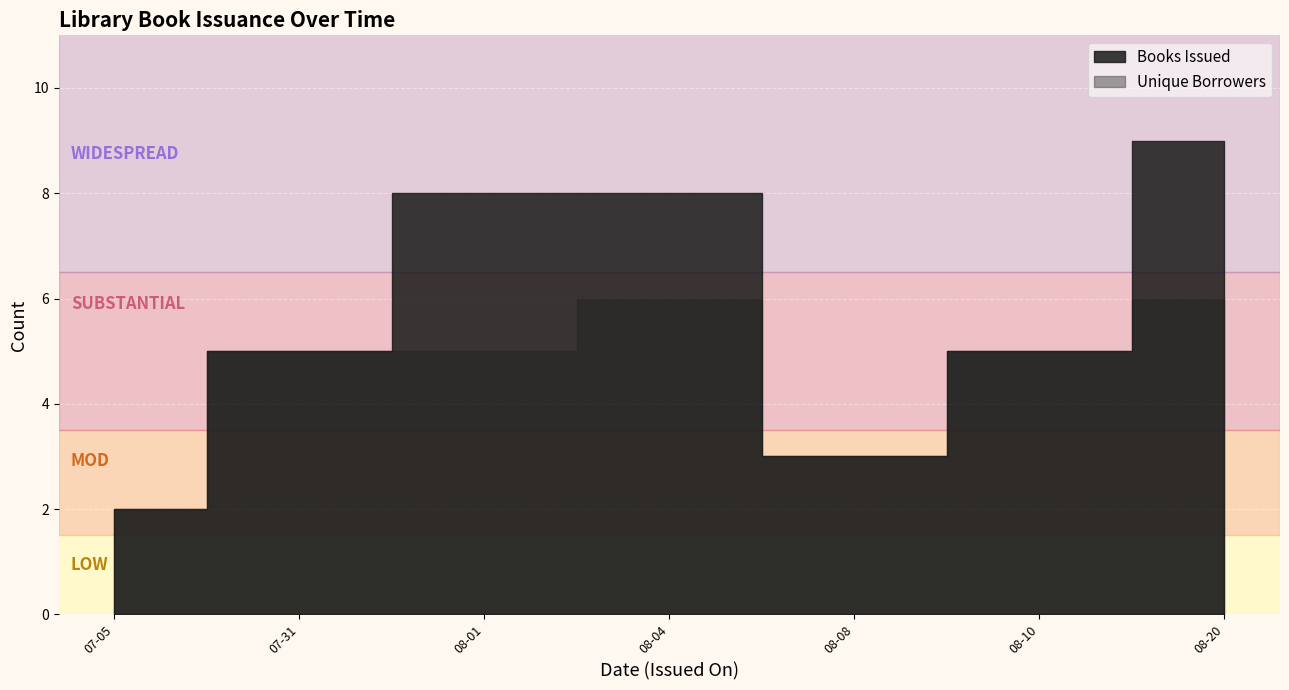

Rank the series at 2020-09-01 from lowest to highest value.

Unique Borrowers, Books Issued